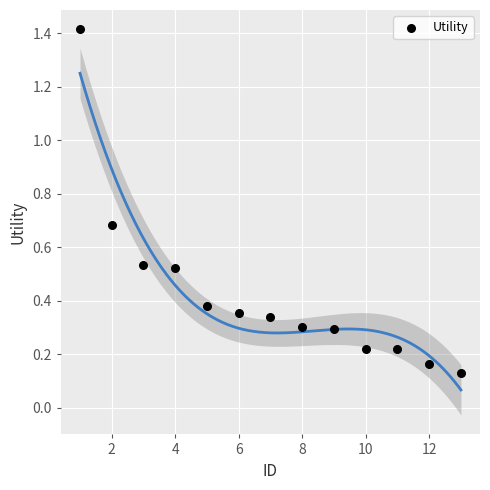

What is the range of X values (max minus min)?

12.0